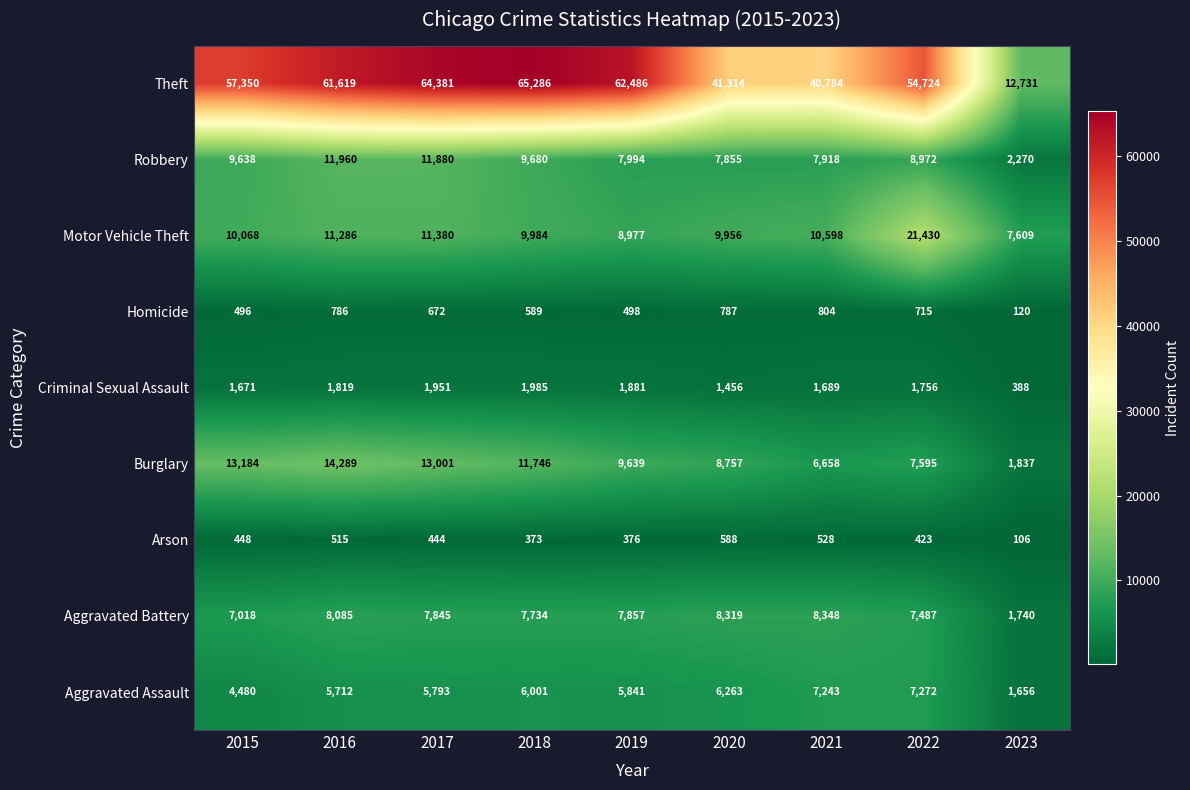

What is the difference between the maximum and minimum values in the Burglary series?

12452